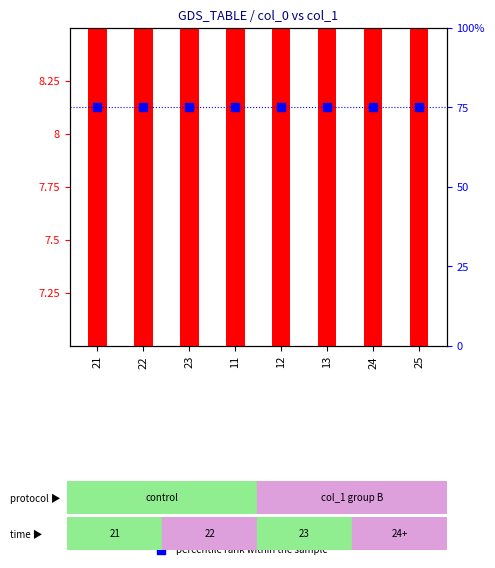

Which series has the widest spread of Y values?

transformed count